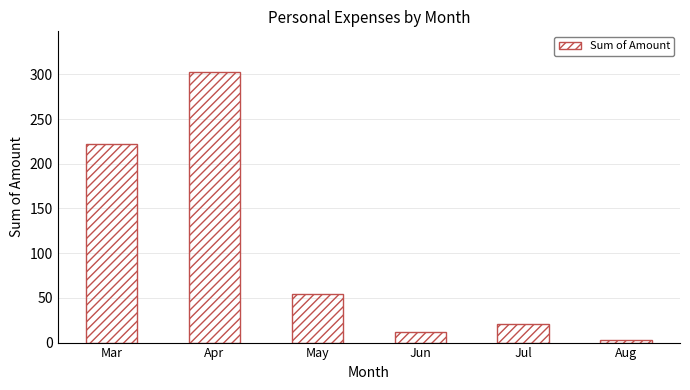

Reading left to right, transcribe all the data shown in this chart.

222.0	302.8	54.0	12.0	21.0	2.8